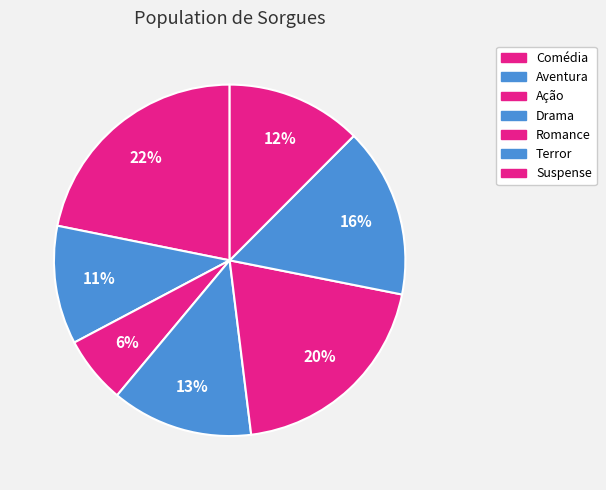

What percentage is the Comédia slice, to the nearest percent?

22%